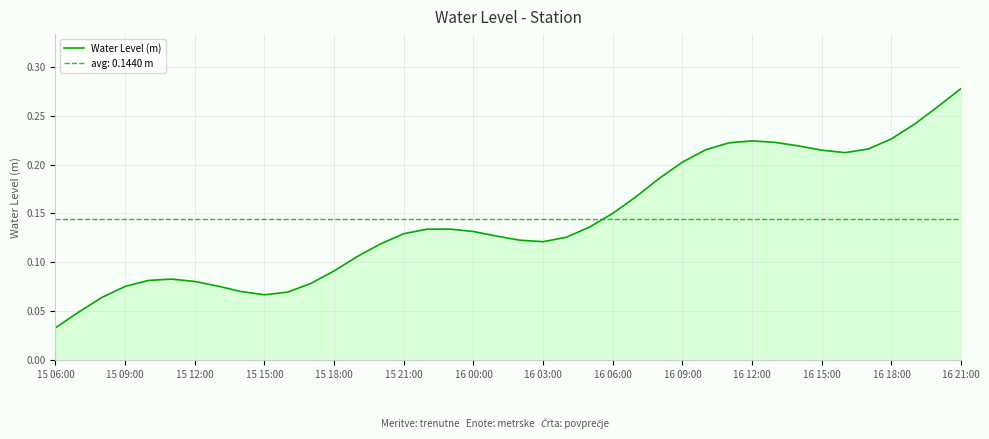

At which label is Water Level (m) closest to 0?

15 06:00